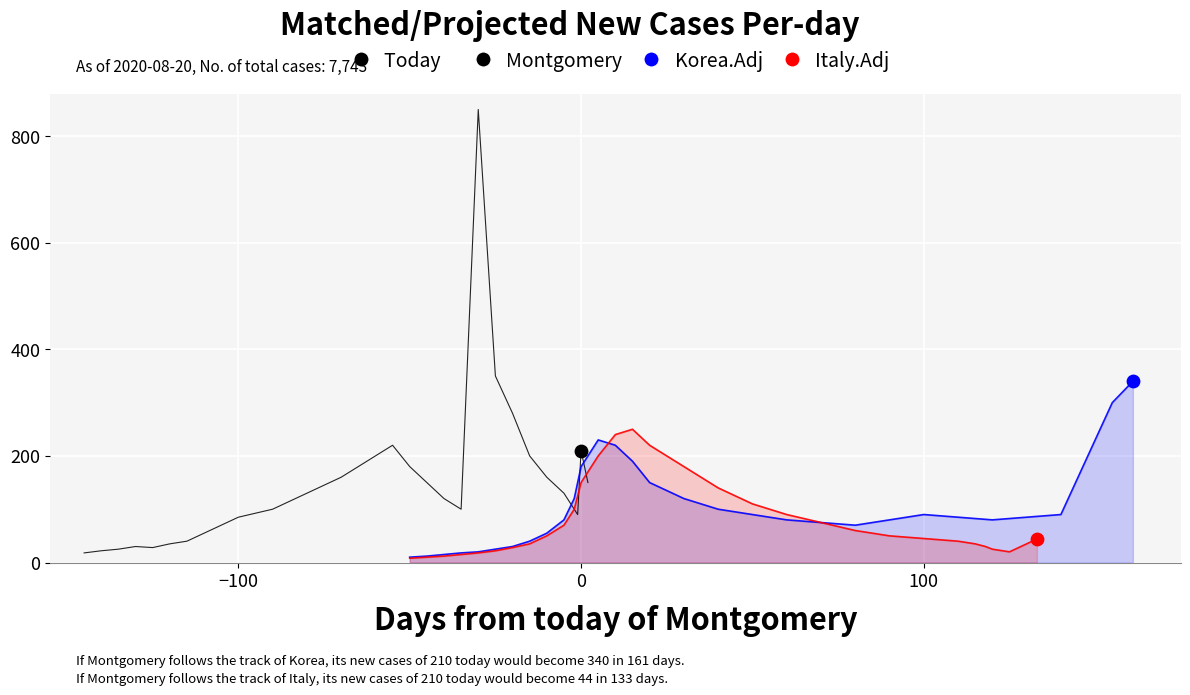

Which series reaches the minimum Y coordinate?

Italy.Adj